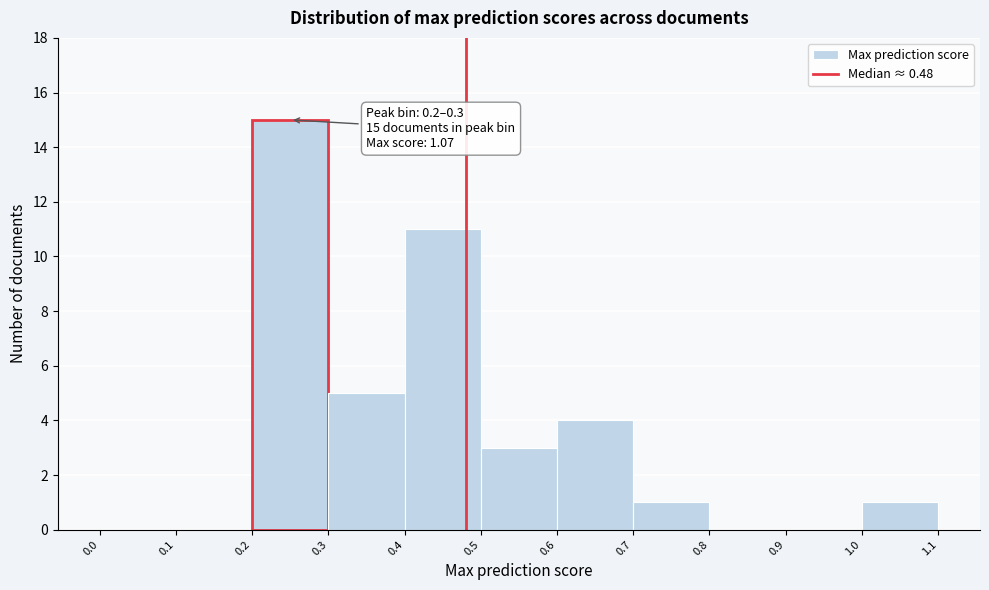

Which range on the x-axis has the tallest bar?

0.2 to 0.3